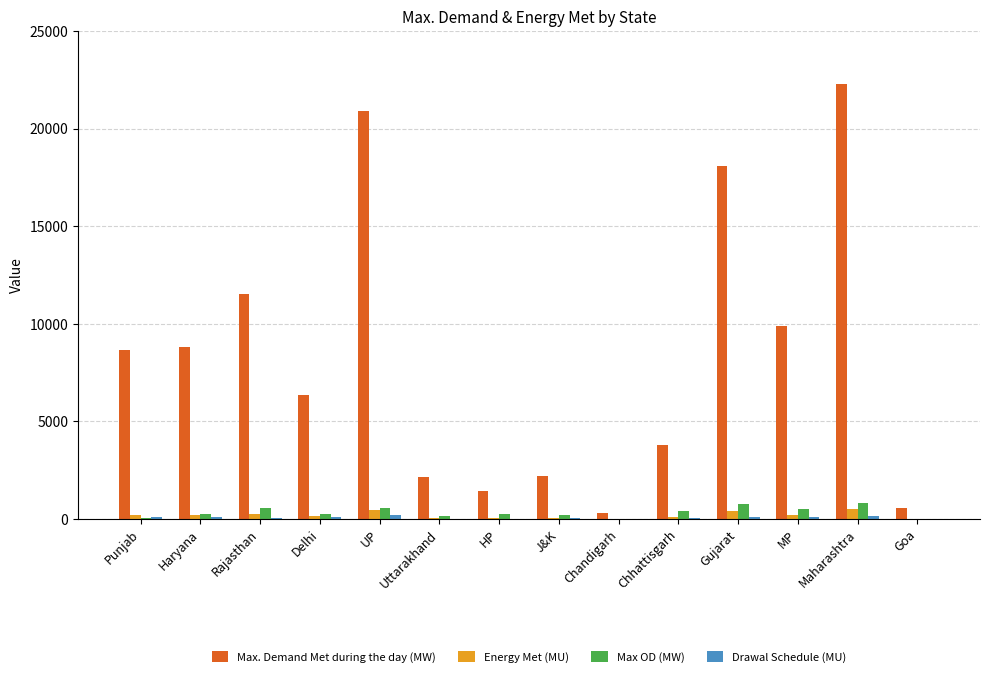

Which series changed the most between Haryana and Chandigarh?

Max. Demand Met during the day (MW)